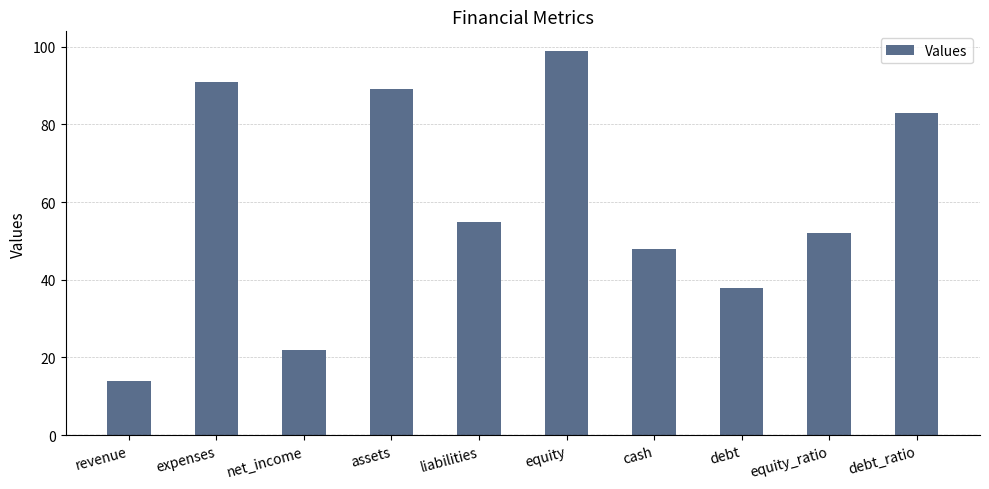

How many data points does each series have?

10